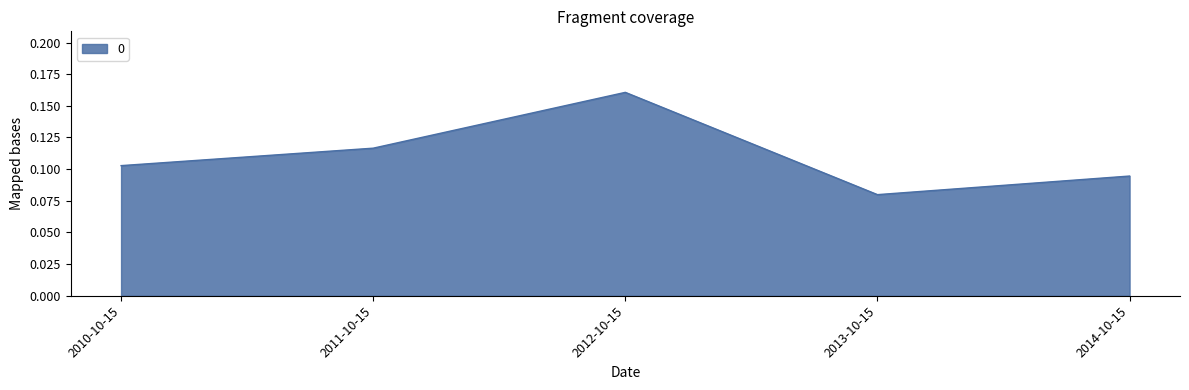

At which category does the chart reach its peak across all series?

2012-10-15